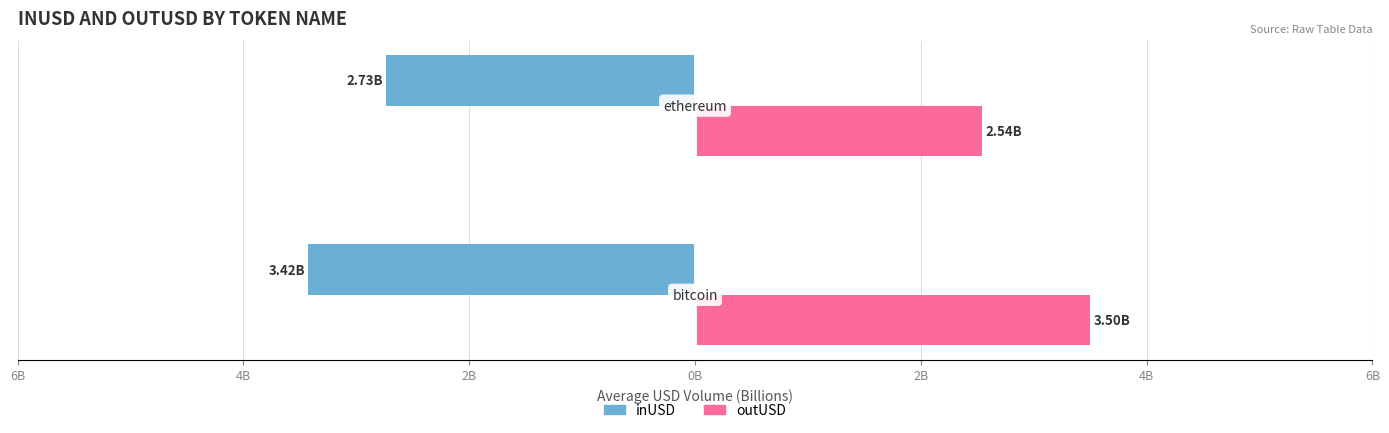

Reading left to right, what are all the values shown in this chart?

inUSD: -3.4	-2.7
outUSD: 3.5	2.5